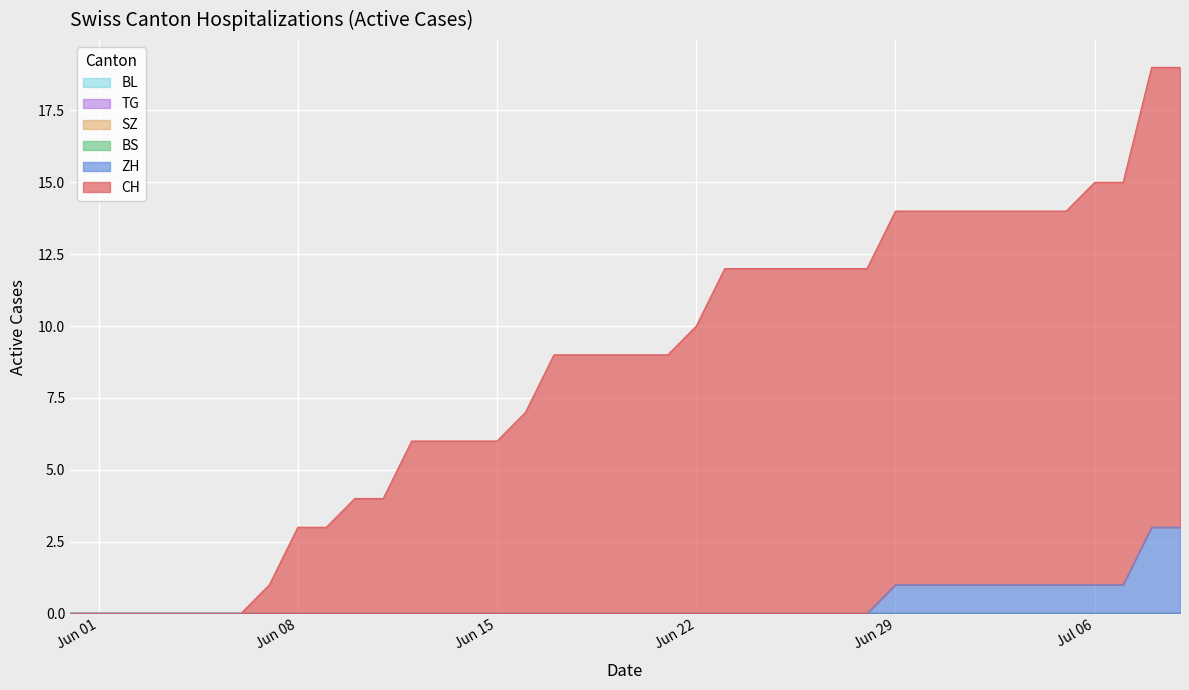

What is the greatest value displayed?

16